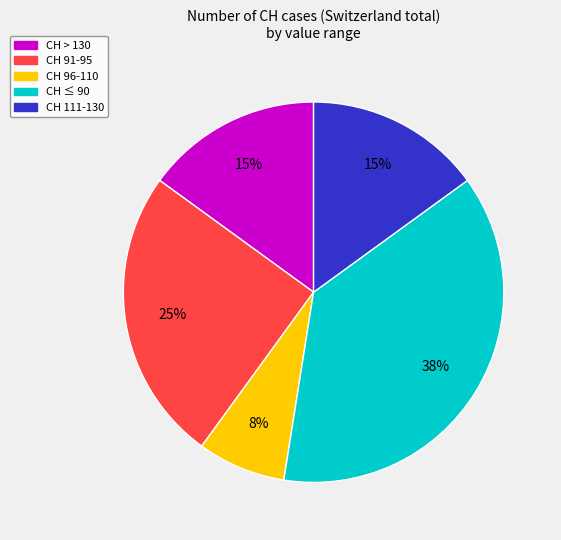

Is there any slice that represents more than half of the pie?

No